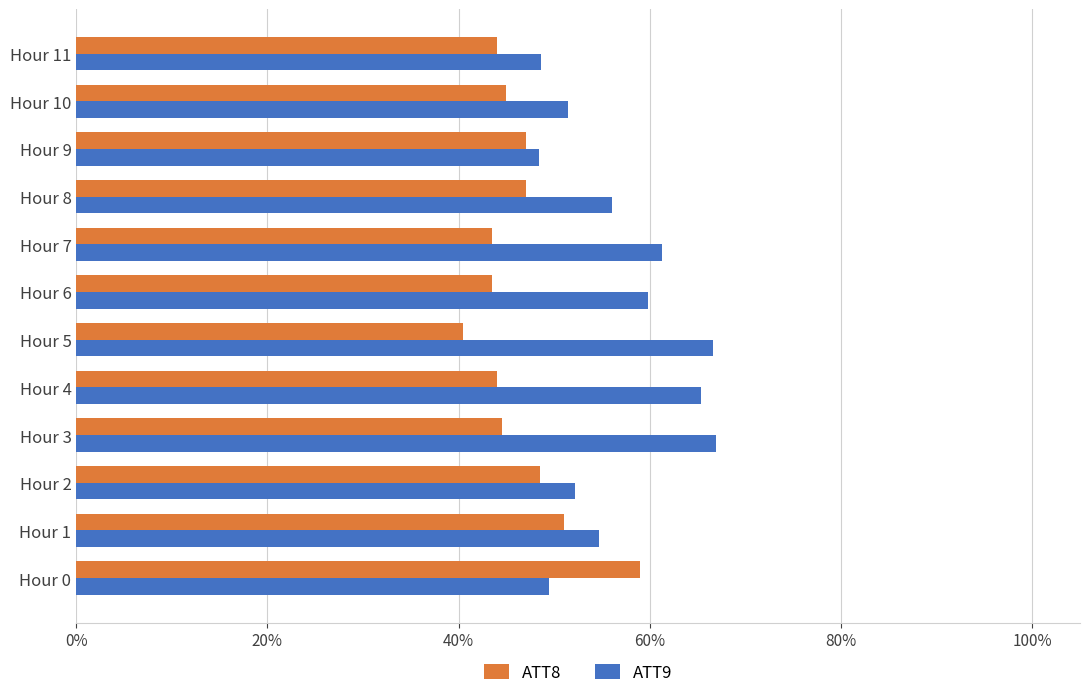

Reading left to right, extract all data points from this chart.

ATT8: 0.6	0.5	0.5	0.4	0.4	0.4	0.4	0.4	0.5	0.5	0.5	0.4
ATT9: 0.5	0.5	0.5	0.7	0.7	0.7	0.6	0.6	0.6	0.5	0.5	0.5